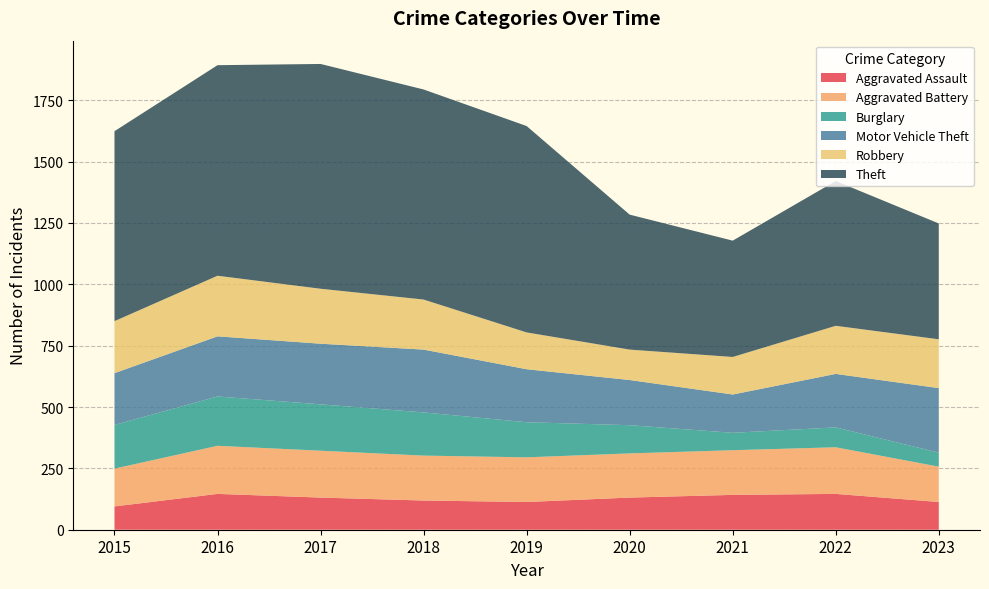

Reading left to right, transcribe all the data shown in this chart.

Aggravated Assault: 95	146	131	119	113	131	142	146	113
Aggravated Battery: 154	196	191	183	182	180	182	190	144
Burglary: 178	201	189	176	143	115	71	81	57
Motor Vehicle Theft: 211	245	247	256	216	184	156	218	263
Robbery: 212	247	224	204	150	124	153	196	199
Theft: 774	858	916	856	841	550	474	590	472